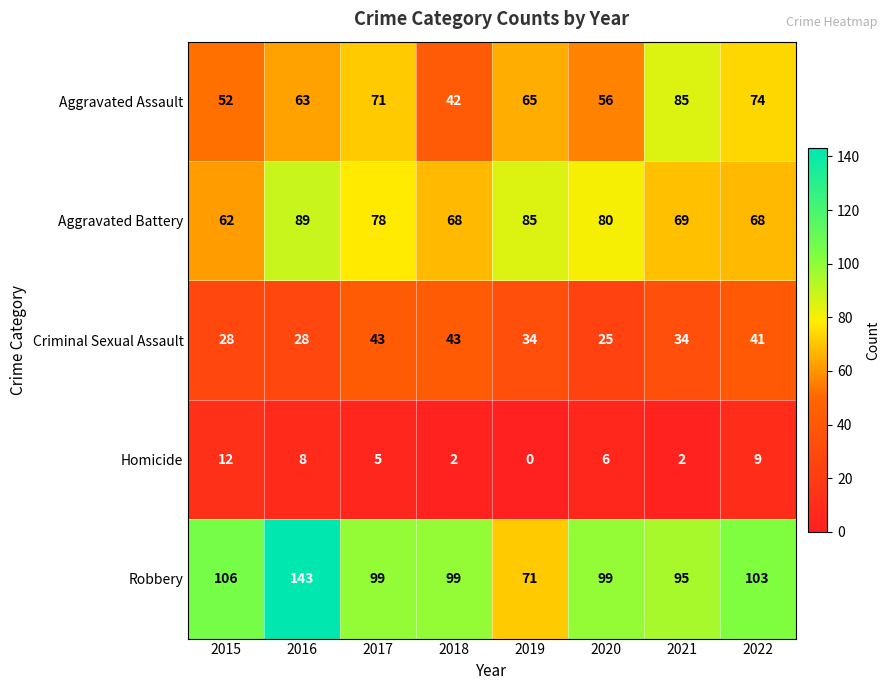

Count the number of categories in the chart.

8